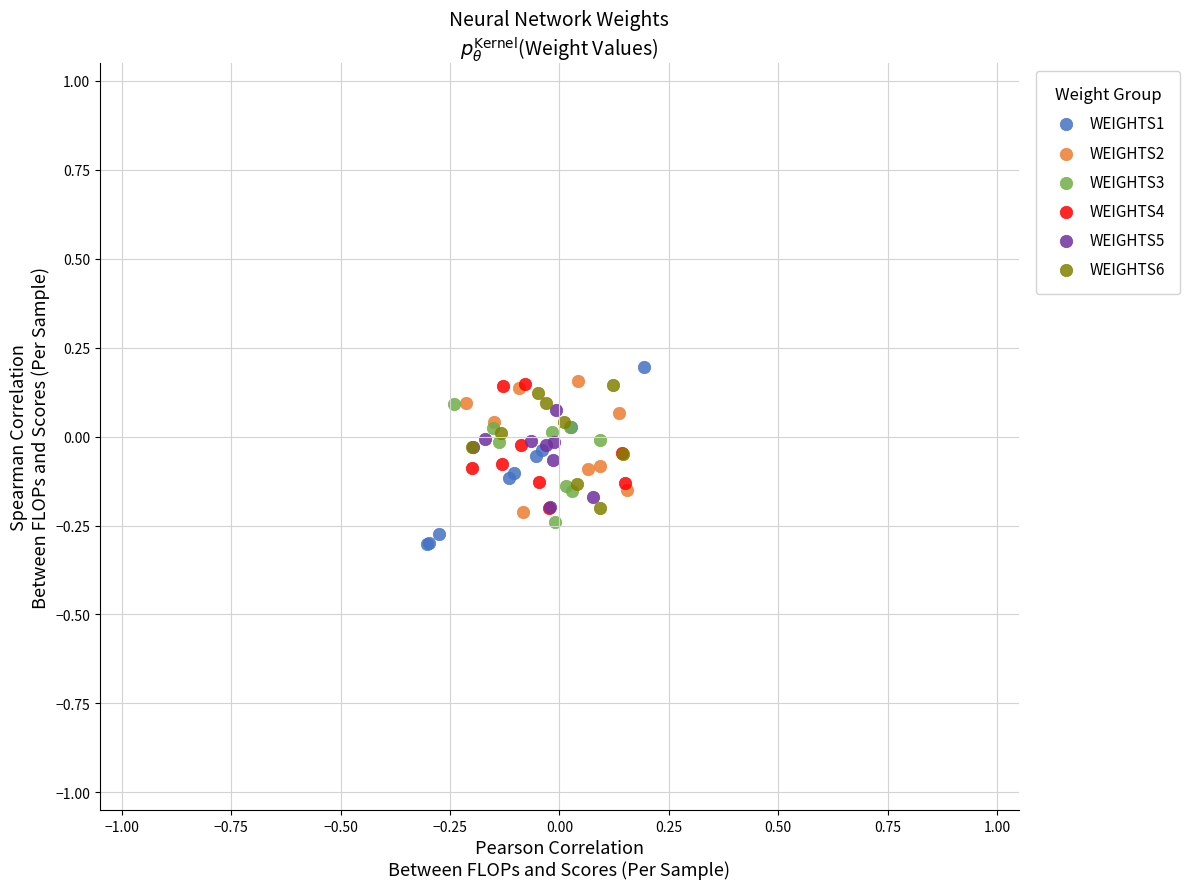

Which series has the largest Y range (max minus min)?

WEIGHTS1